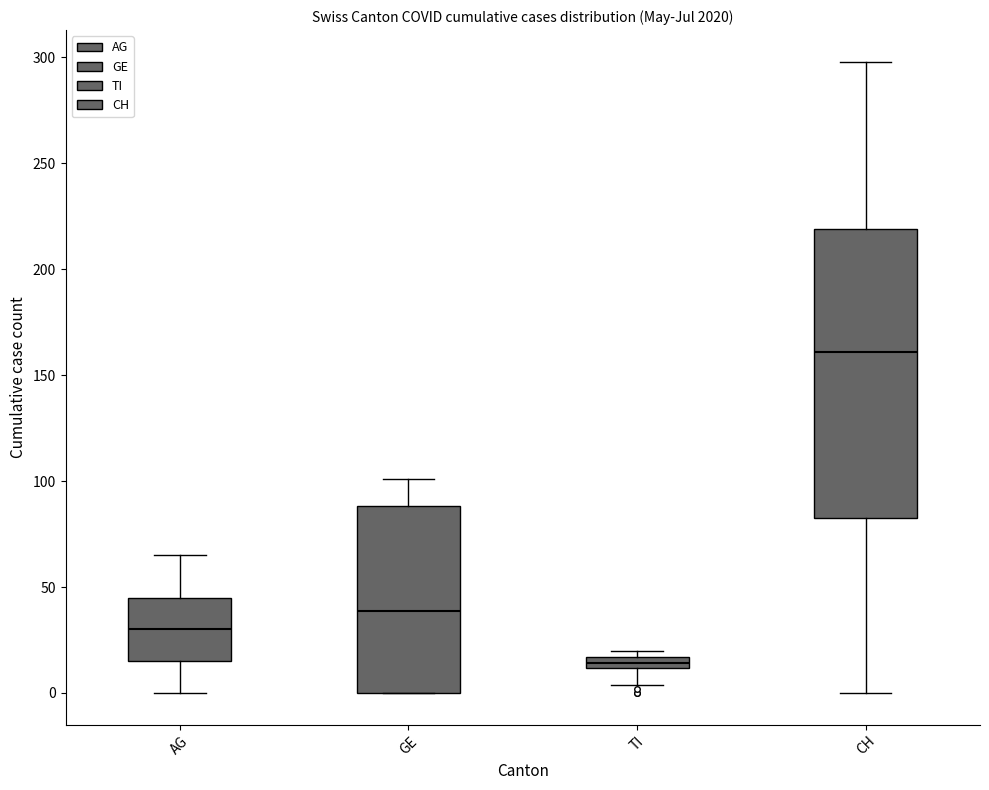

Where is the upper edge of the box for TI on the y-axis? The values are not printed on the chart, so give them approximately, as read against the axis.

15